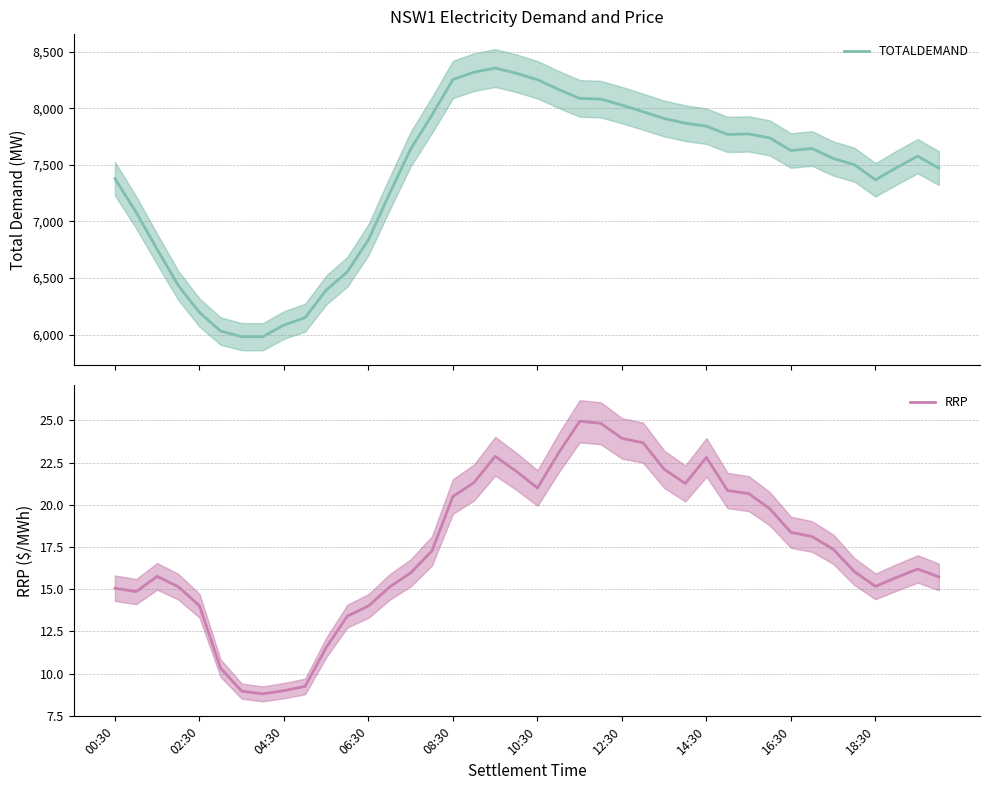

How many distinct data groups are displayed?

2